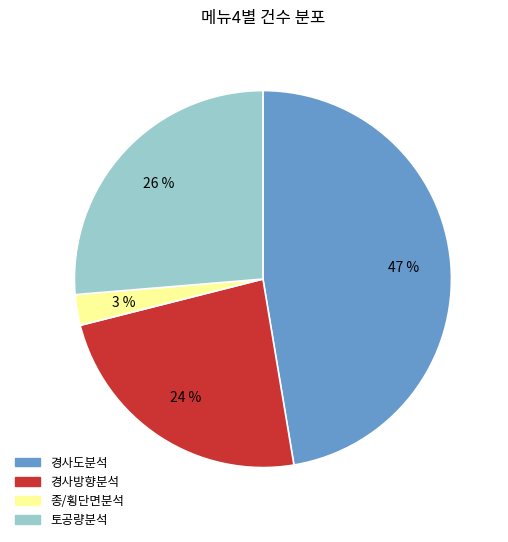

Is it true that 종/횡단면분석 is 3% of the pie?

True